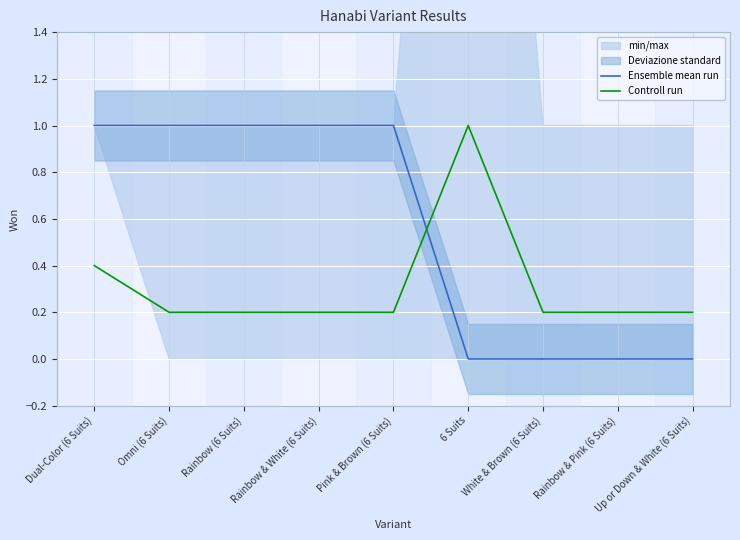

Rank the series by their average value, from lowest to highest.

Controll run, Ensemble mean run